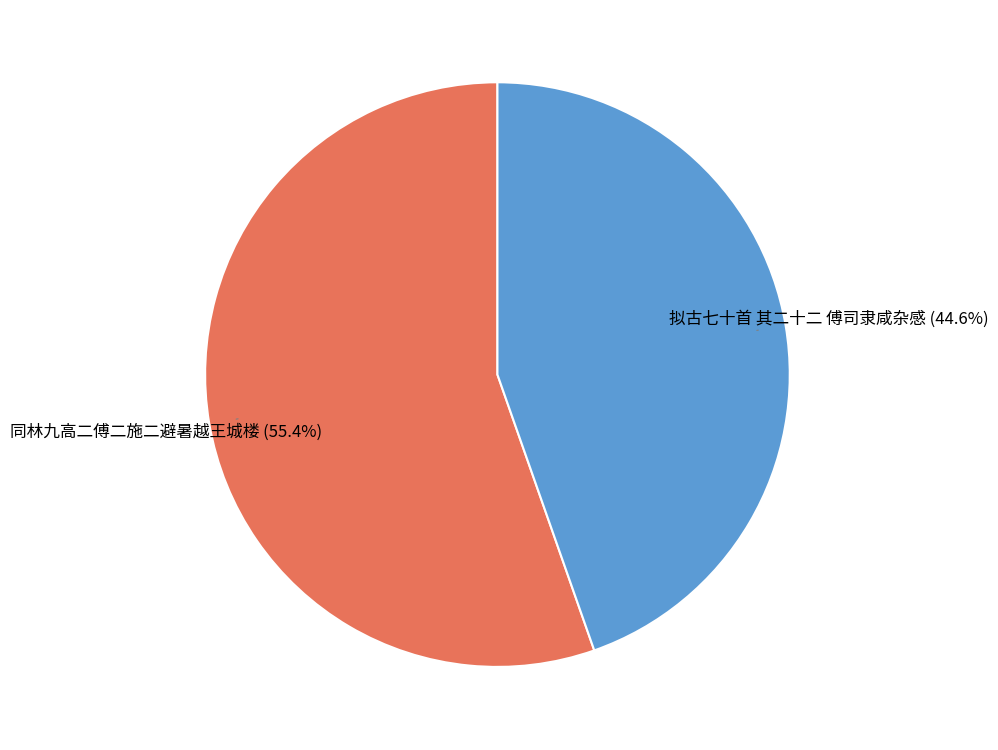

Is there any slice that represents more than half of the pie?

Yes